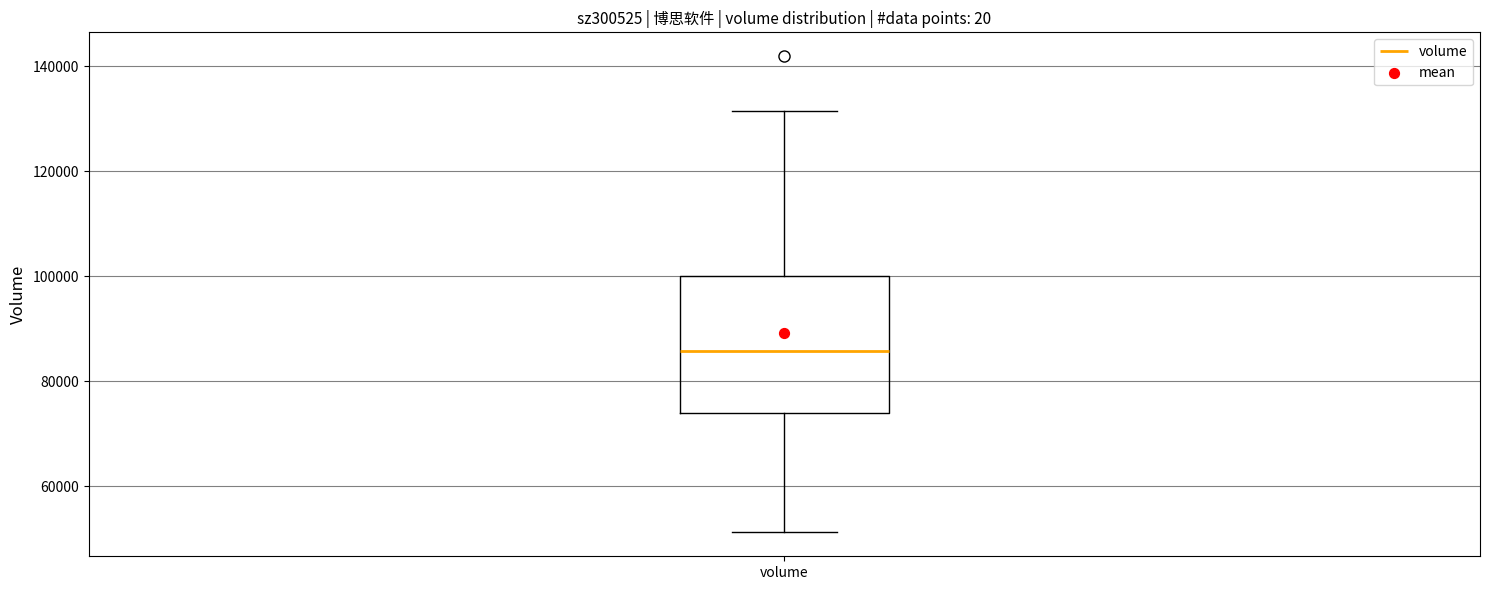

Where is the upper edge of the box for volume on the y-axis? The values are not printed on the chart, so give them approximately, as read against the axis.

100000